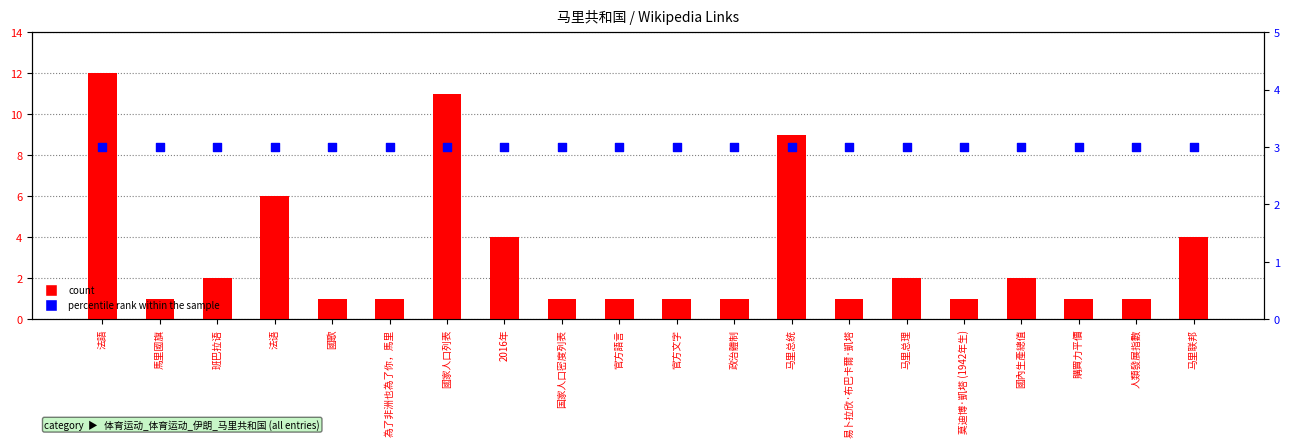

Which series has the largest total across all categories?

count